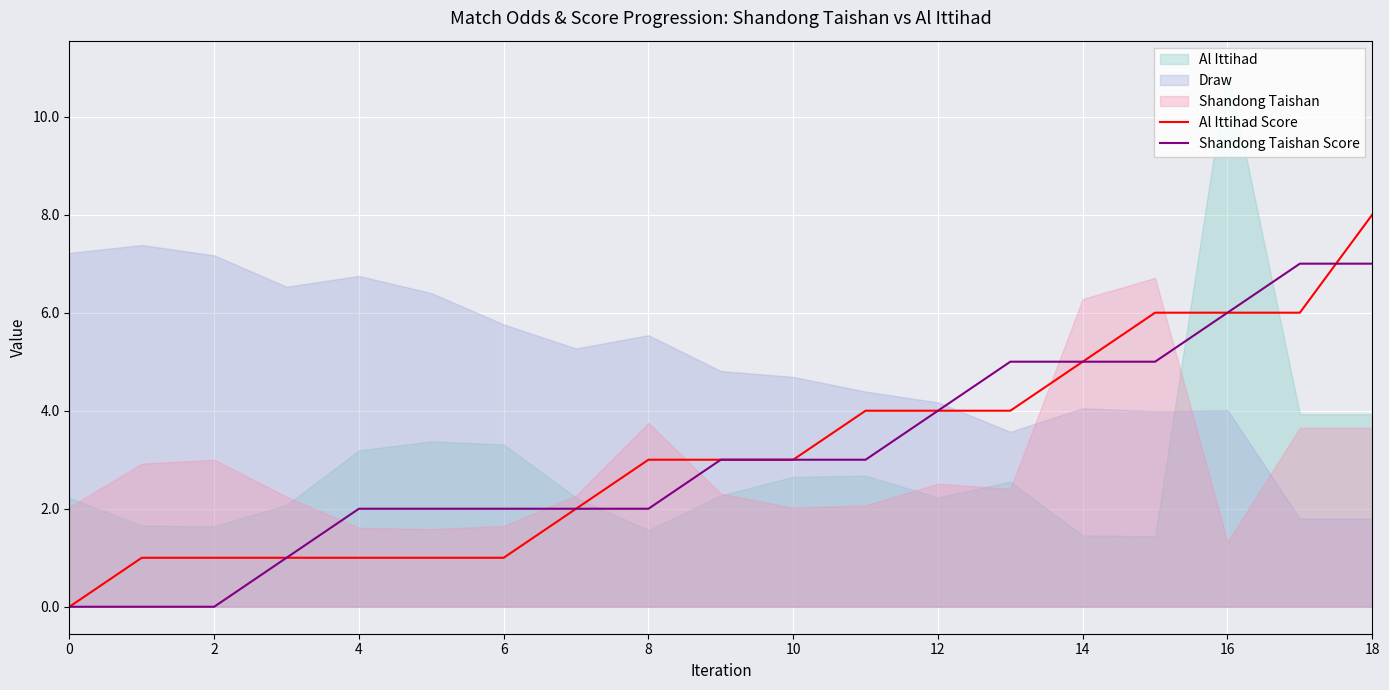

Is it true that Al Ittihad Score equals 1 at 6?

True